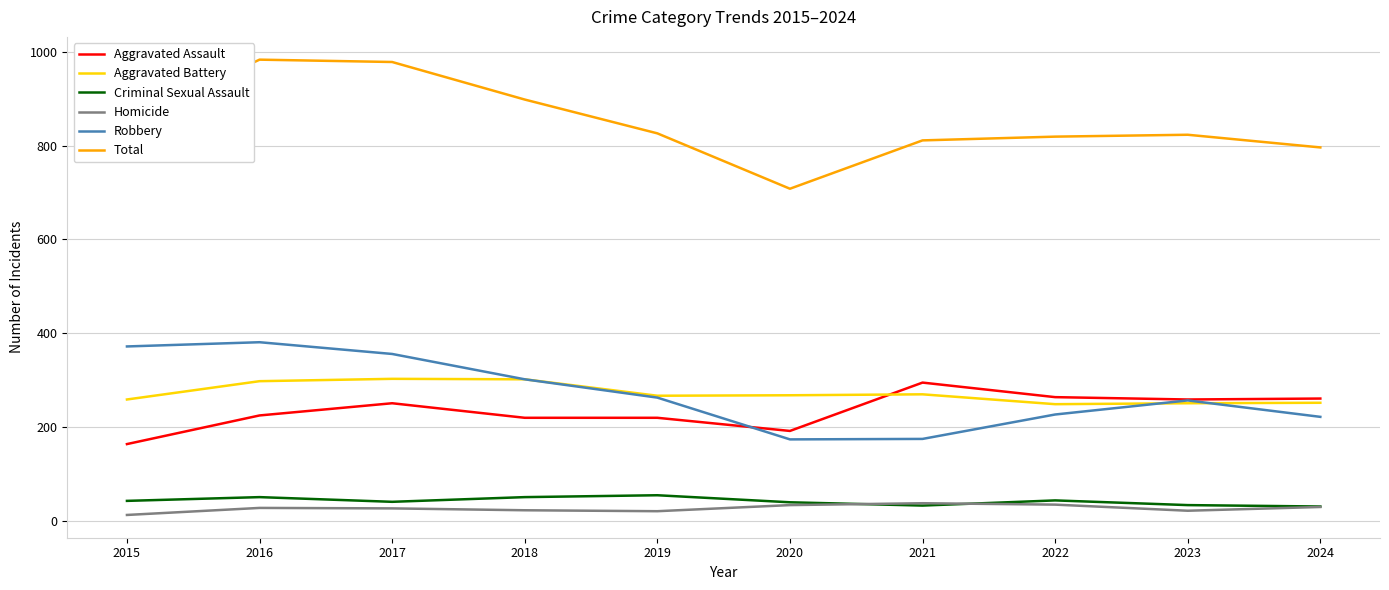

True or false: Criminal Sexual Assault and Total intersect in this chart.

False